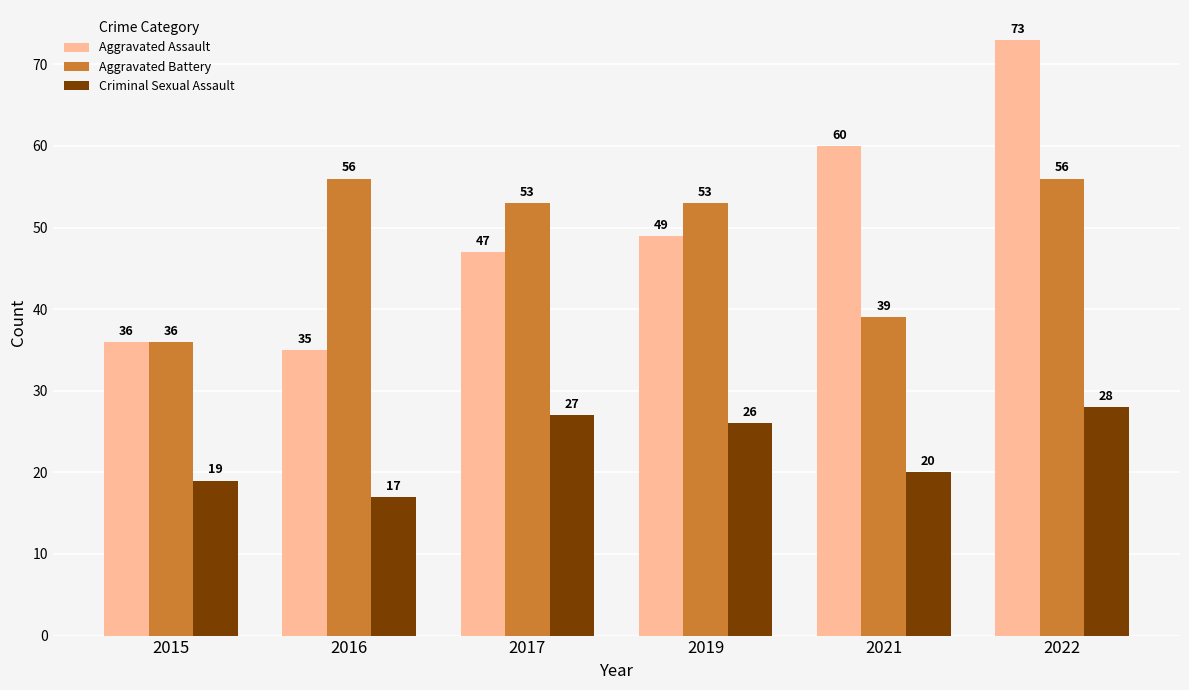

How many values in the Aggravated Battery series are below 53?

2